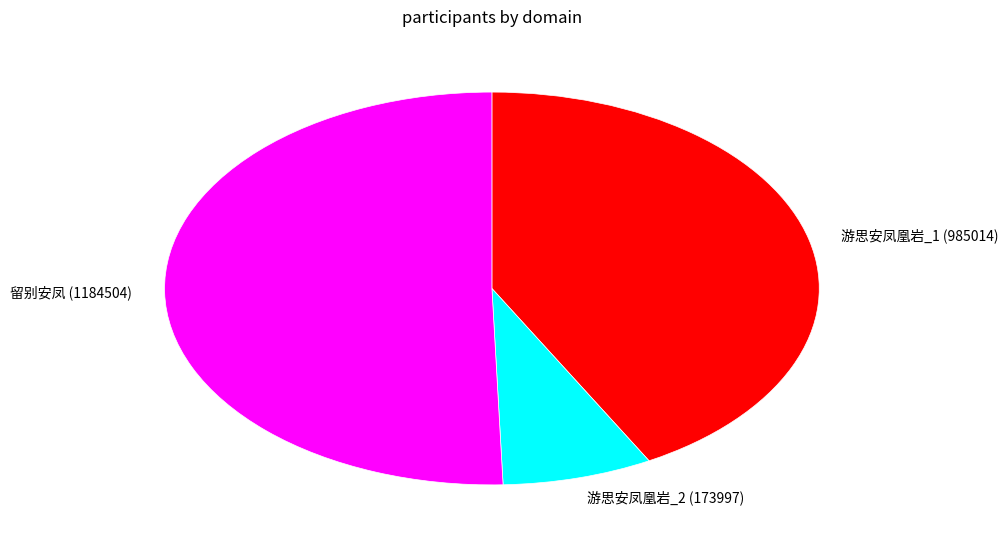

Between 留别安凤 (1184504) and 游思安凤凰岩_1 (985014), which is larger?

留别安凤 (1184504)